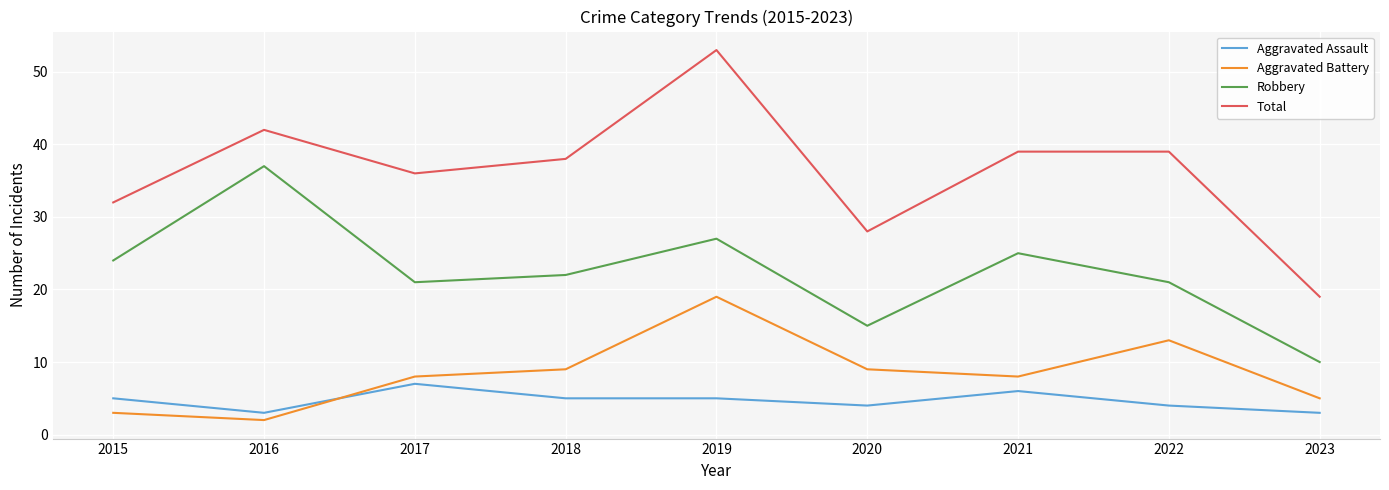

At how many categories does at least one series exceed 47?

1